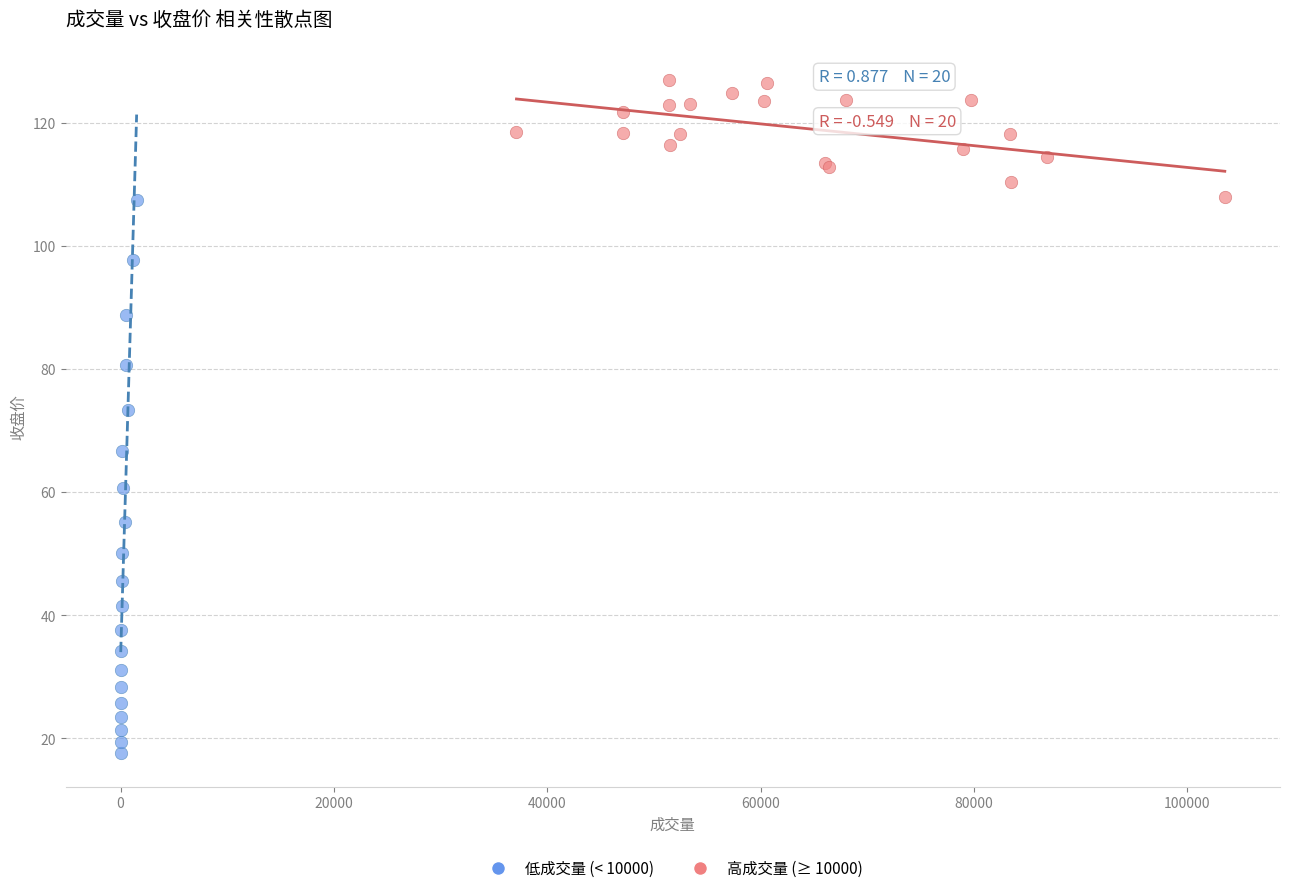

Which series reaches the maximum Y coordinate?

高成交量 (≥ 10000)